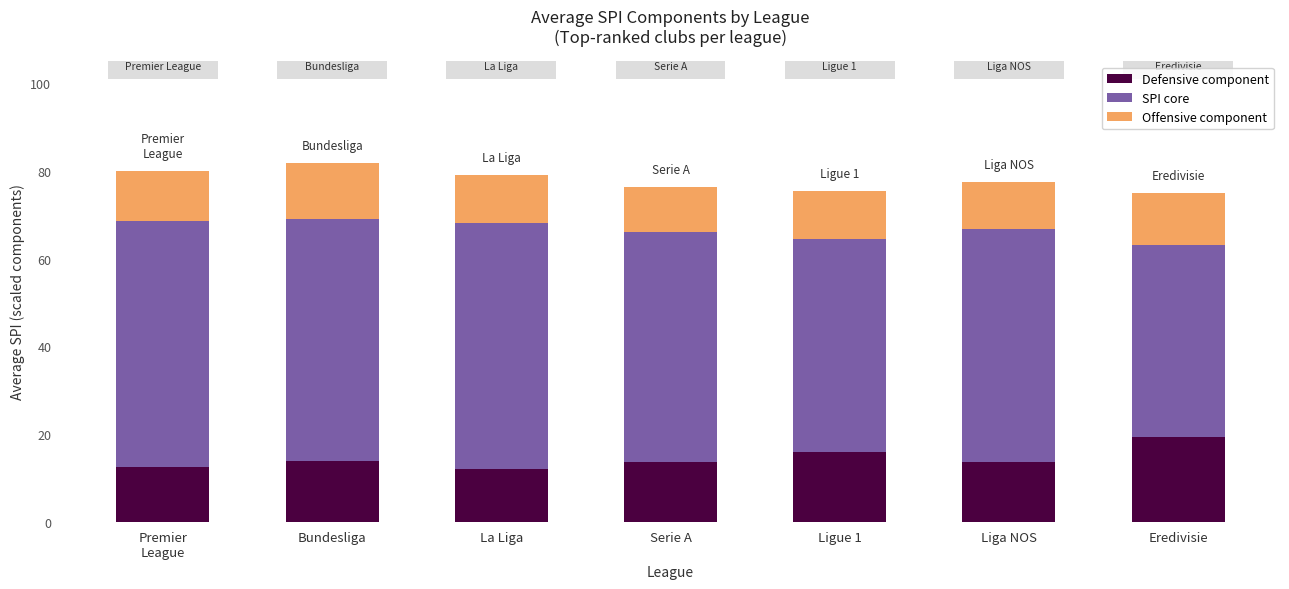

True or false: Defensive component has a value of 13.9 at Bundesliga.

True